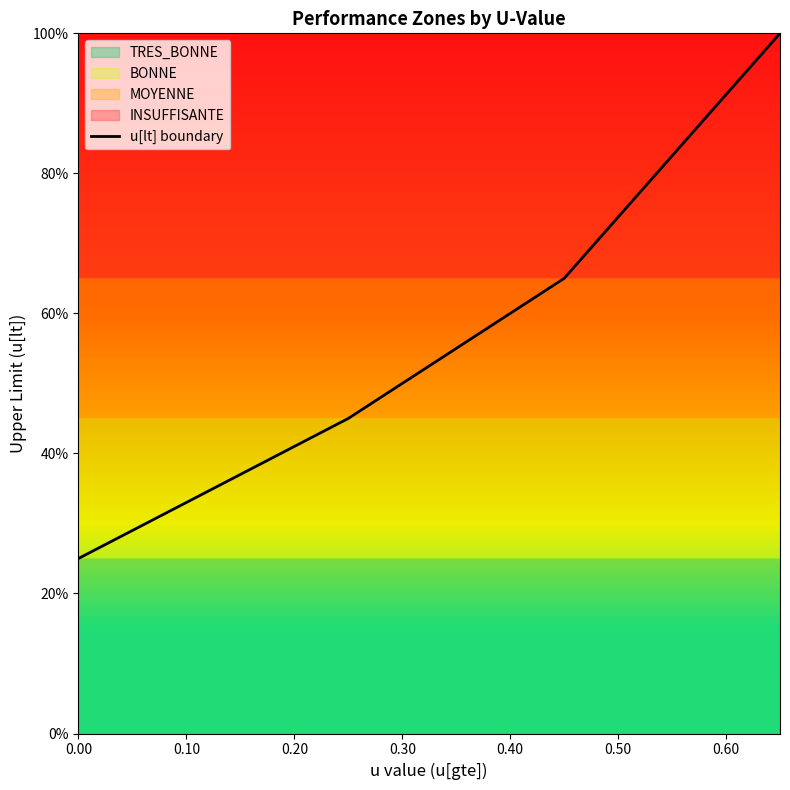

Between 0.20 and 0.00, which is larger?

0.20